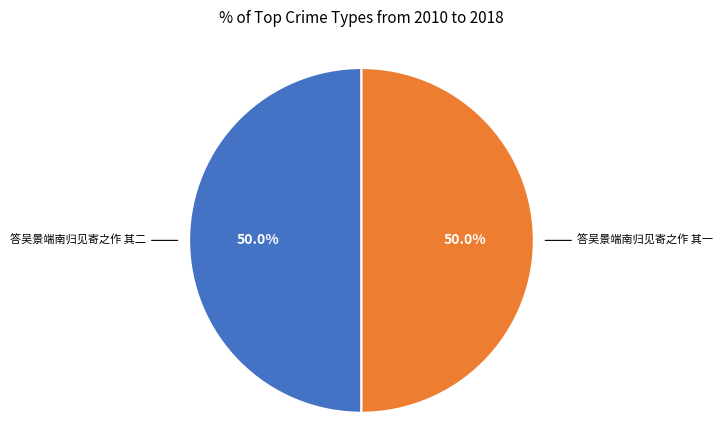

What is the ratio of the value at 答吴景端南归见寄之作 其二 to the value at 答吴景端南归见寄之作 其一?

1.0